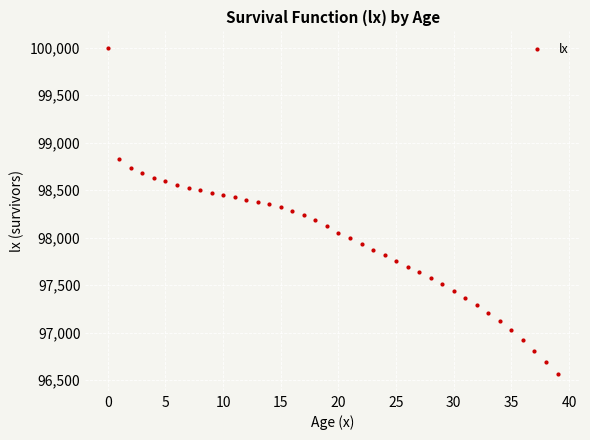

What is the range of Y values (max minus min)?

3439.0